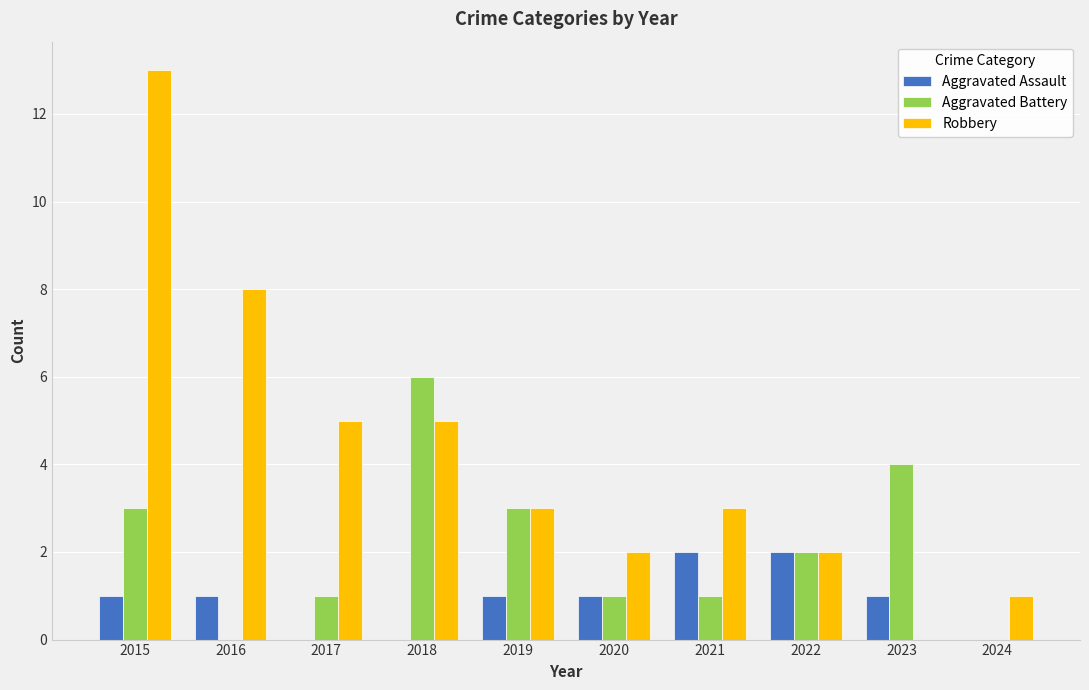

True or false: Robbery has a value of 2 at 2020.

True